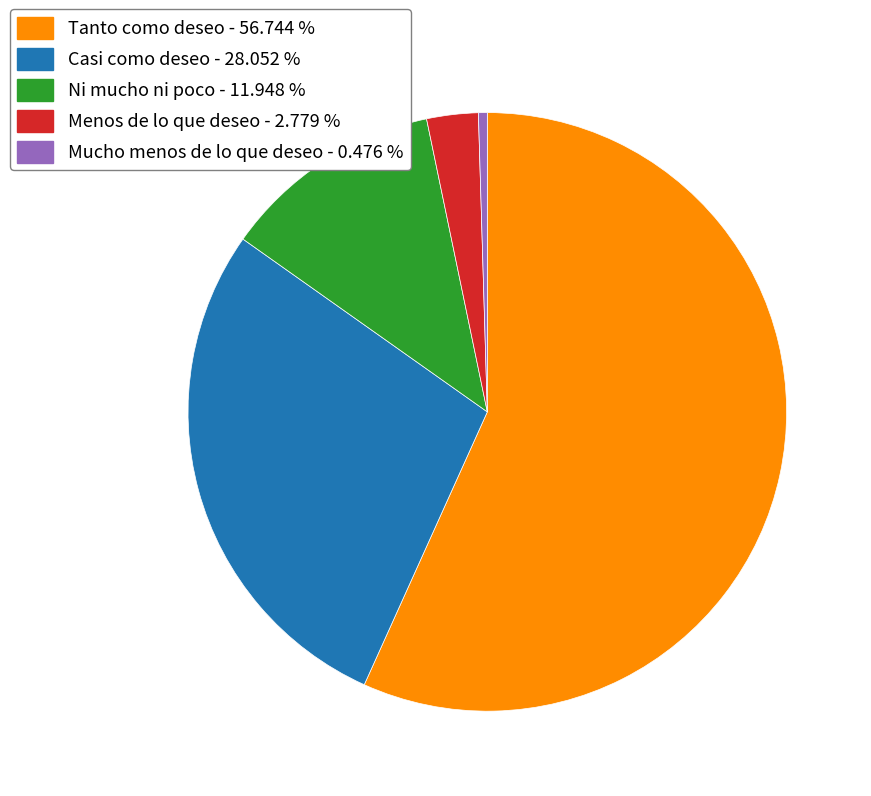

Rank the categories by value from lowest to highest.

Mucho menos de lo que deseo, Menos de lo que deseo, Ni mucho ni poco, Casi como deseo, Tanto como deseo